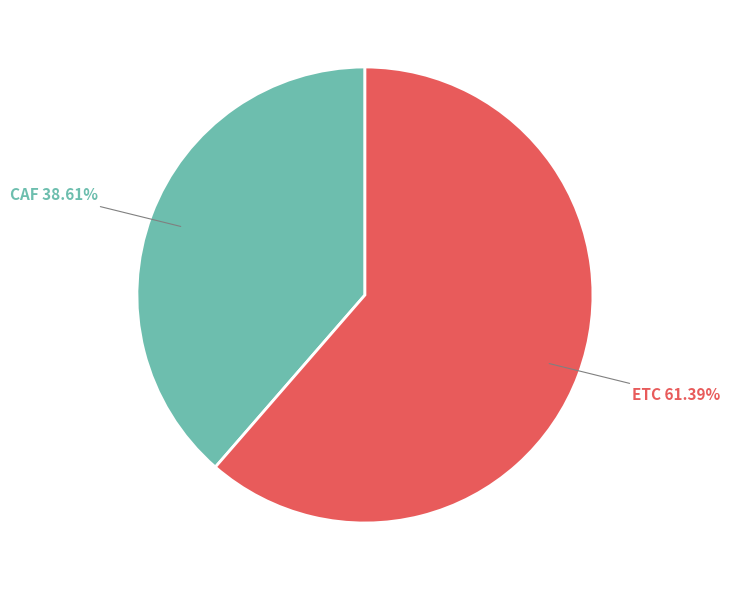

Which category accounts for the majority?

ETC